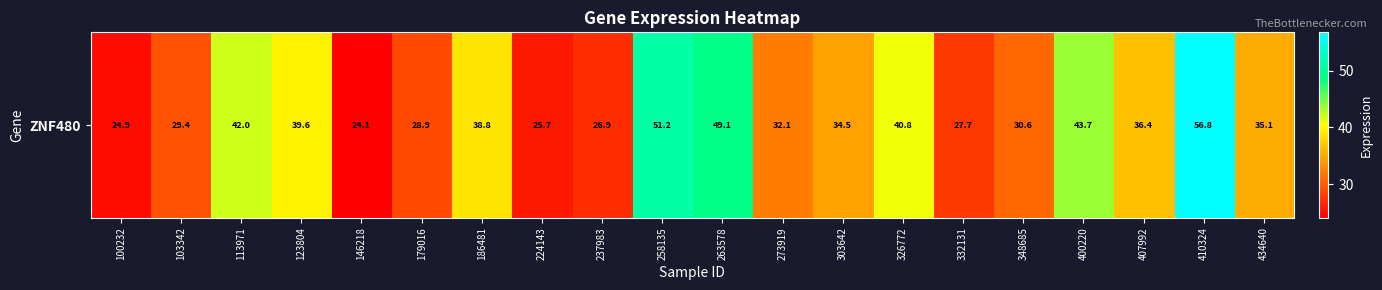

What value does the data have at 146218?

24.1